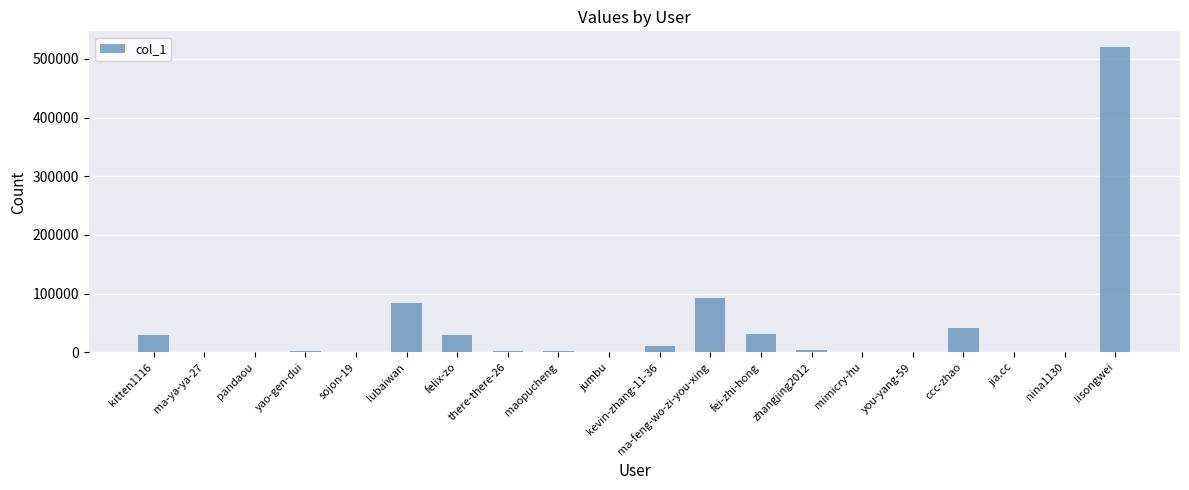

At which category does the chart reach its peak across all series?

lisongwei